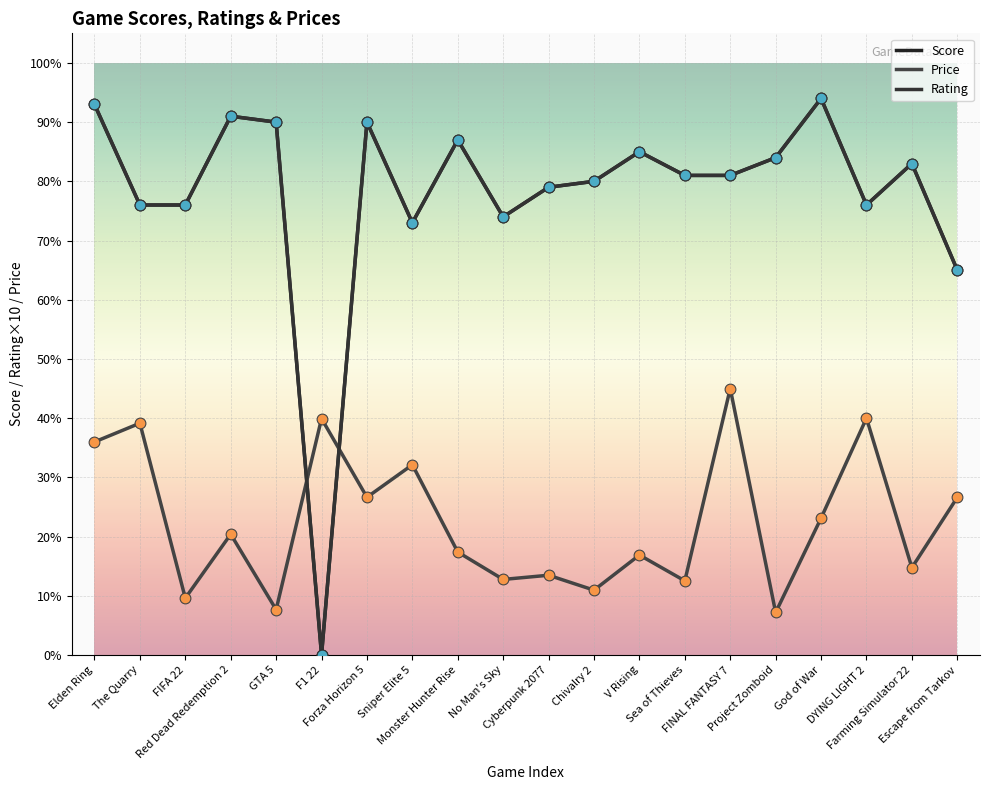

Is this an area chart (filled region under the line)?

No